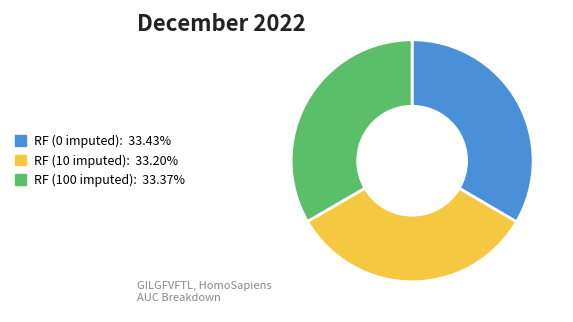

Is there any slice that represents more than half of the pie?

No